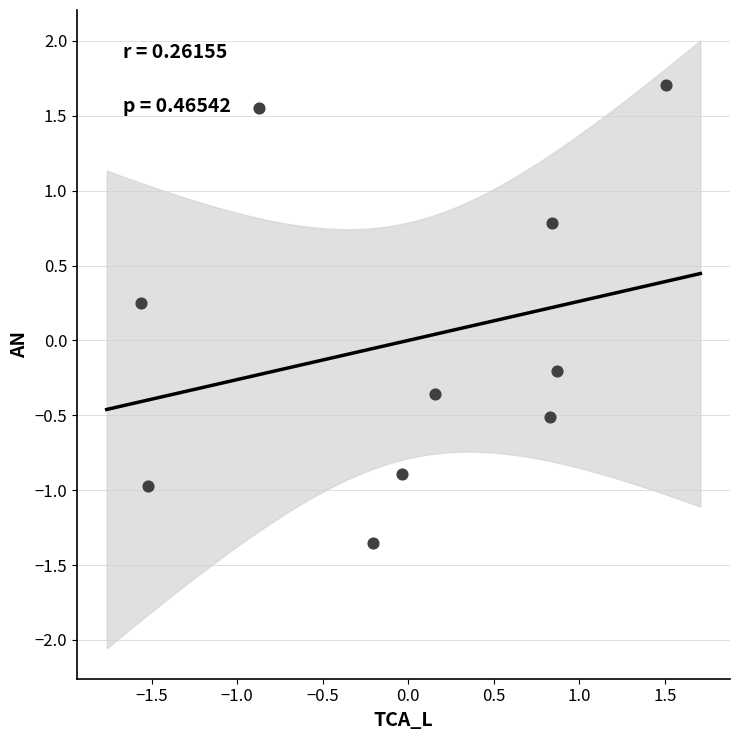

What is the range of Y values (max minus min)?

3.1